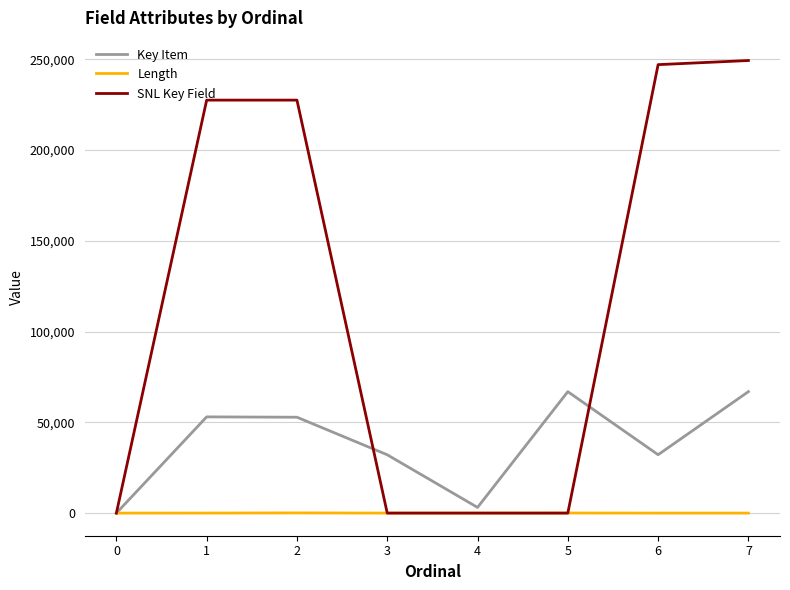

Does the chart have visible grid lines?

Yes